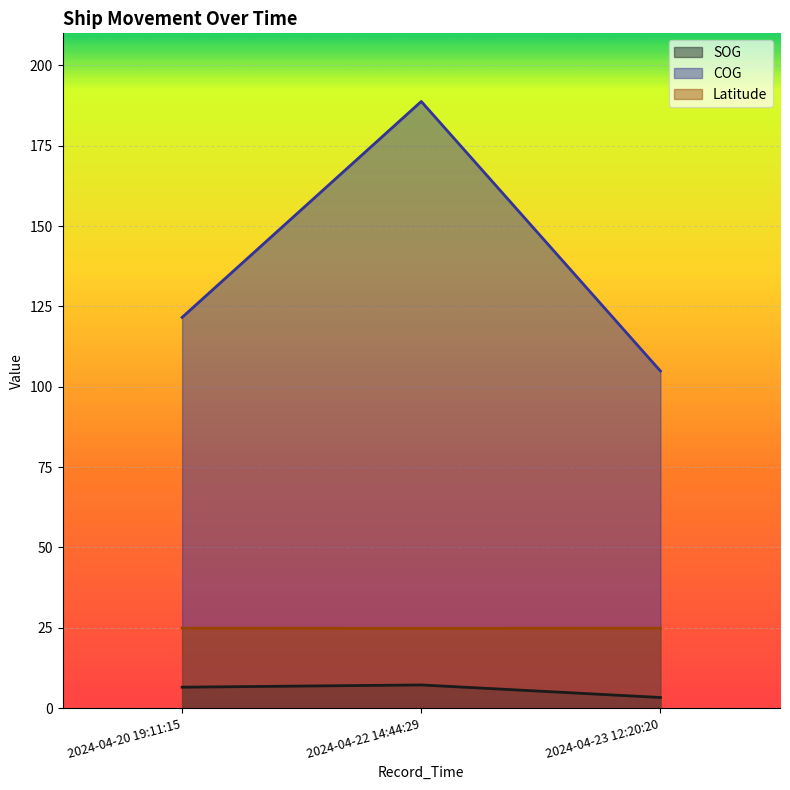

What is the label of the 3rd point from the left?

2024-04-23 12:20:20